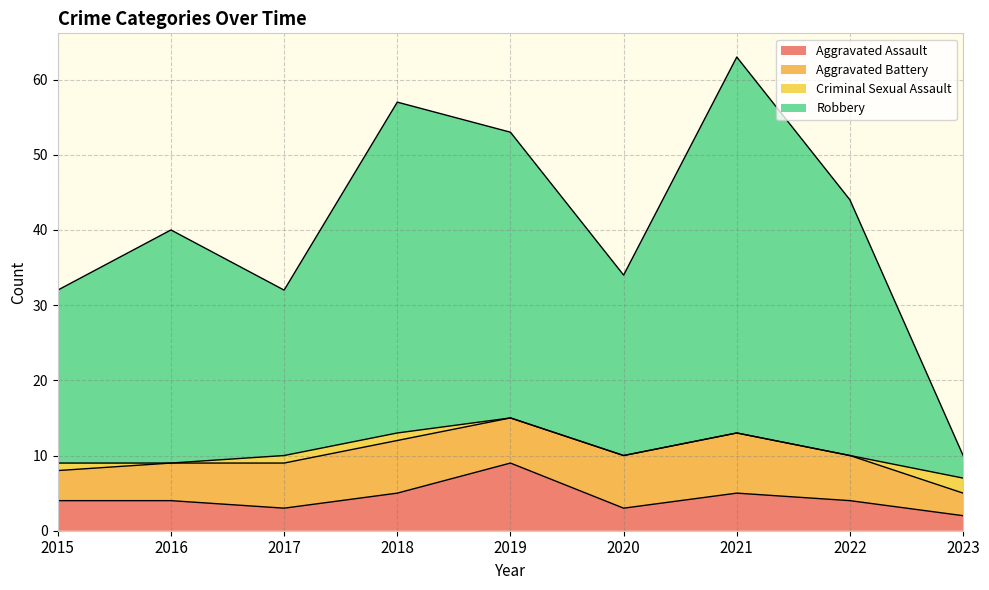

What is the value of the Aggravated Assault point at the 7th from the left?

5